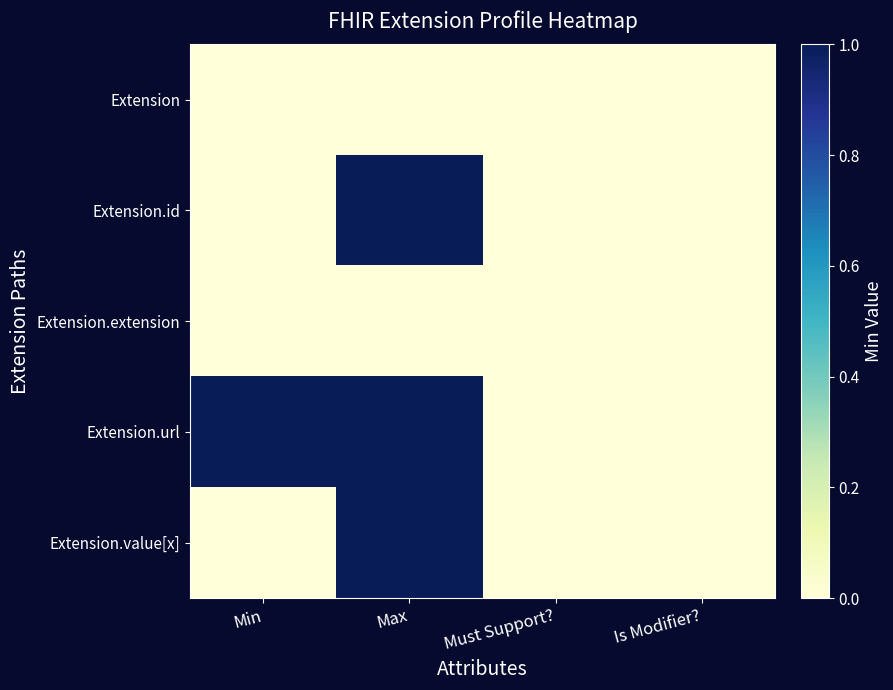

Which has a higher value, Must Support? or Max?

Must Support?